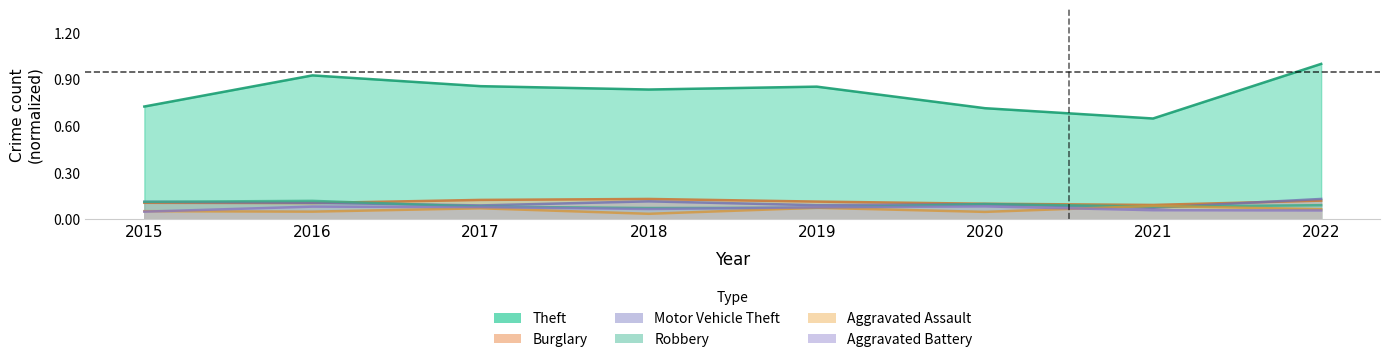

Which category has the lowest value in the Burglary series?

2021